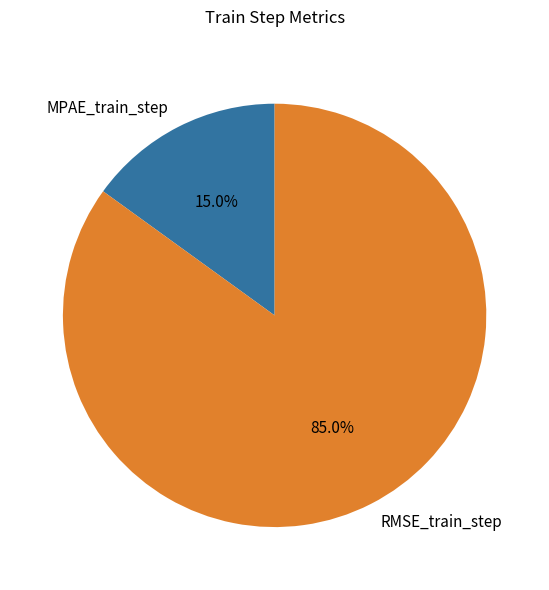

What percentage is the MPAE_train_step slice, to the nearest percent?

15%